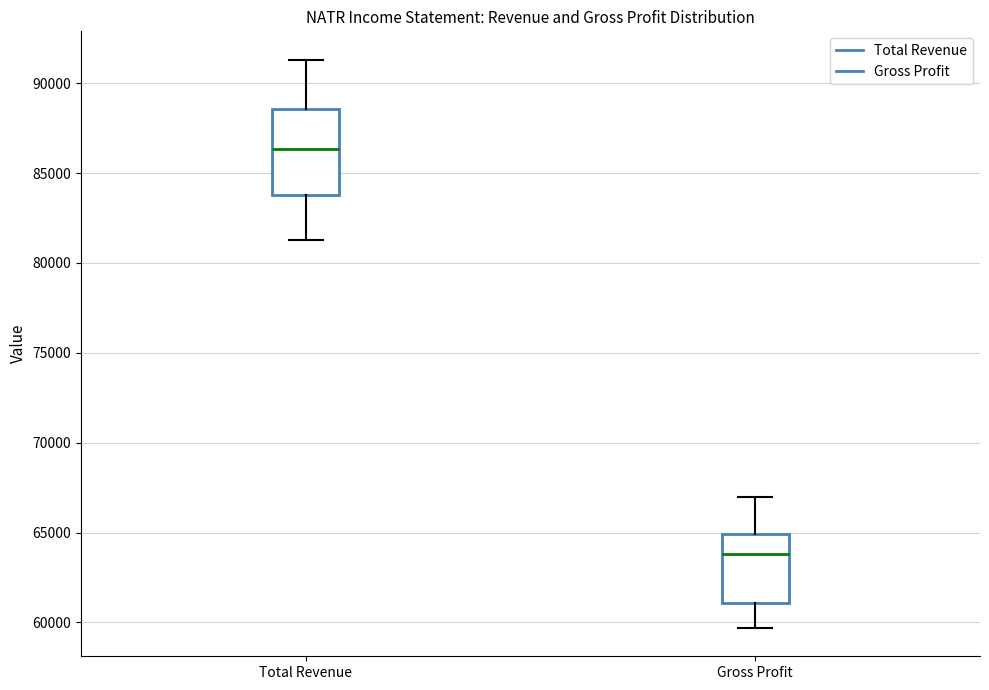

Which box is the tallest, from its lower edge to its upper edge?

Total Revenue